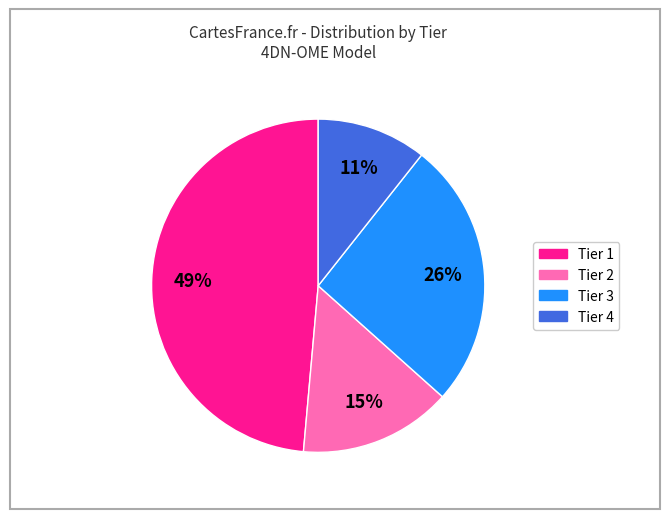

To the nearest percent, what portion does Tier 2 represent?

15%